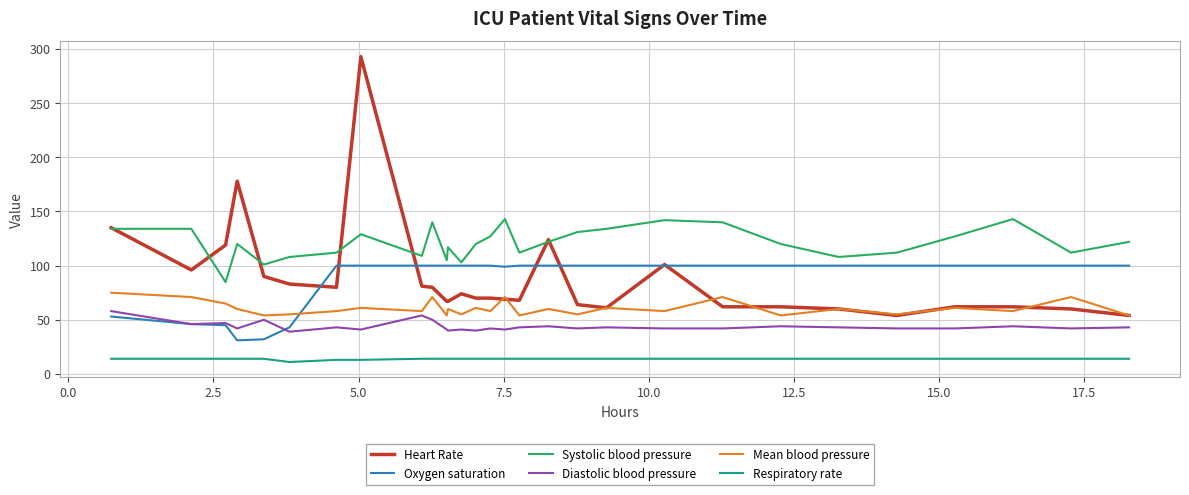

What is the minimum value shown in the chart?

11.0